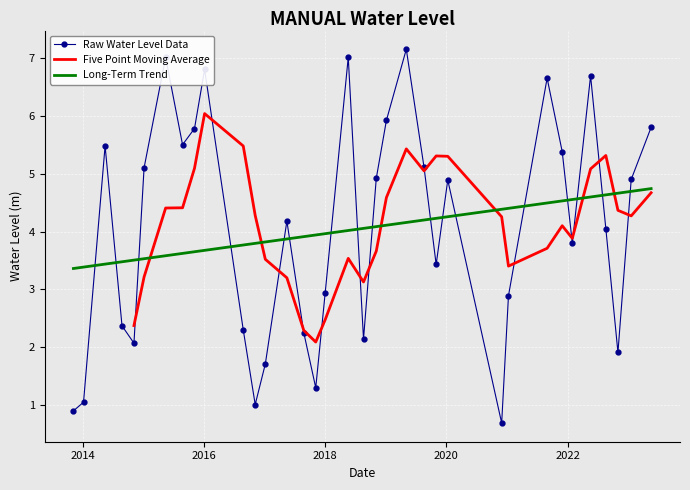

After their last crossing, which series has the higher values: Raw Water Level Data or Long-Term Trend?

Raw Water Level Data